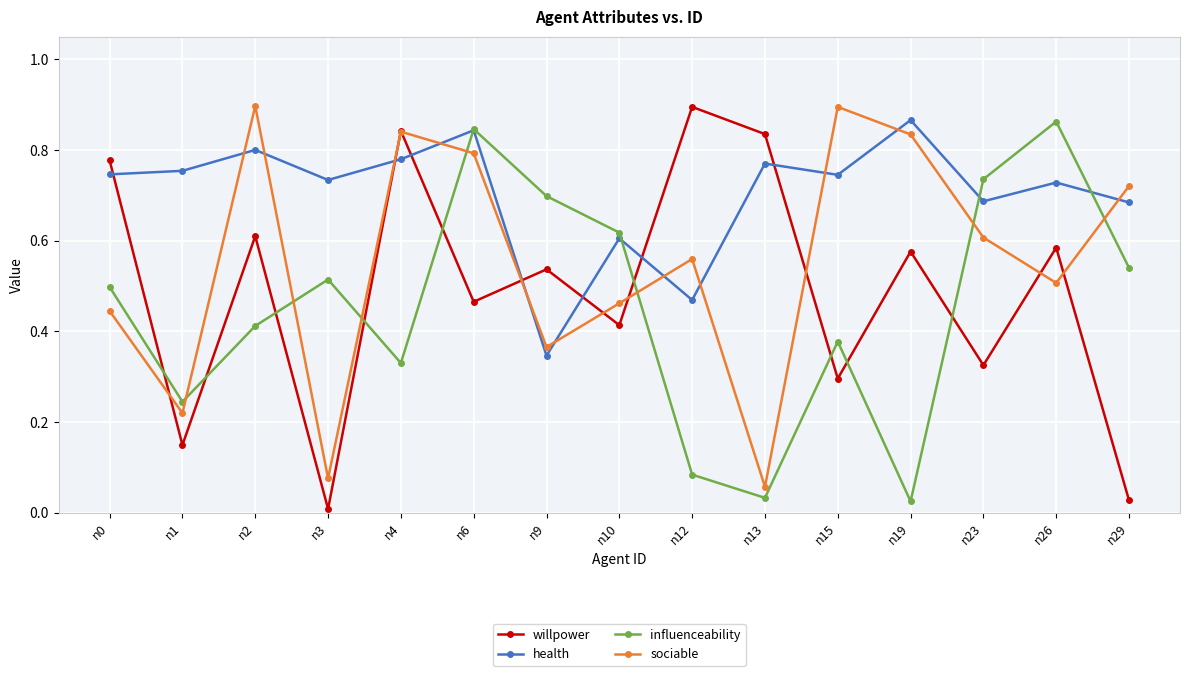

Is it true that influenceability equals 0.1 at n13?

False